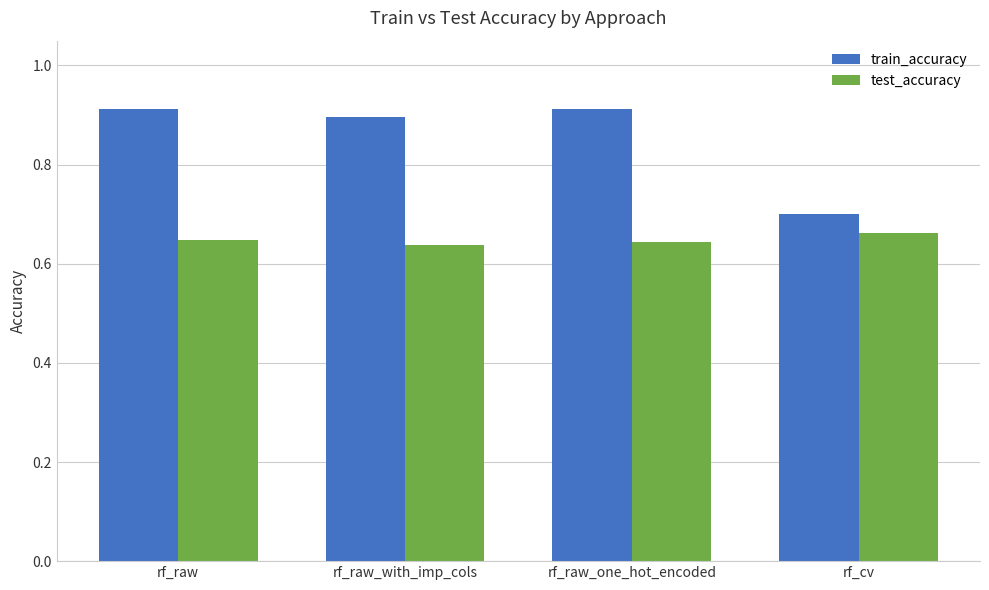

What is the sum of all train_accuracy values?

3.4